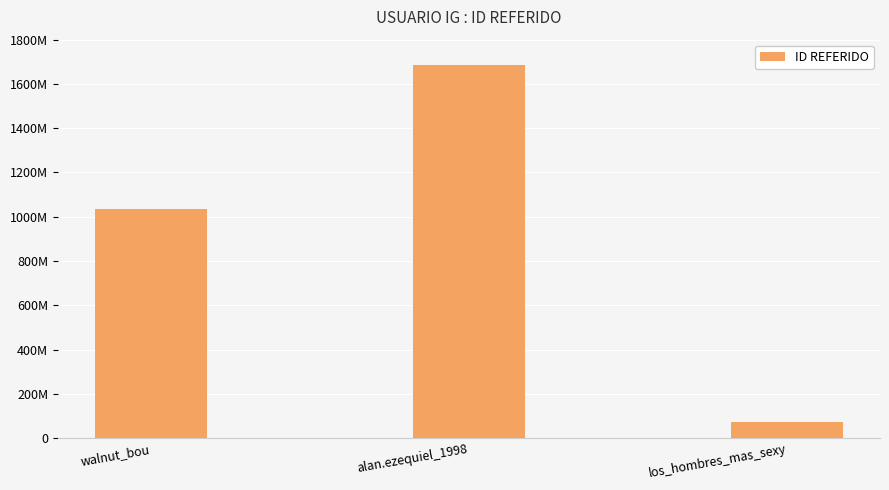

List the labels in order of value, smallest first.

los_hombres_mas_sexy, walnut_bou, alan.ezequiel_1998